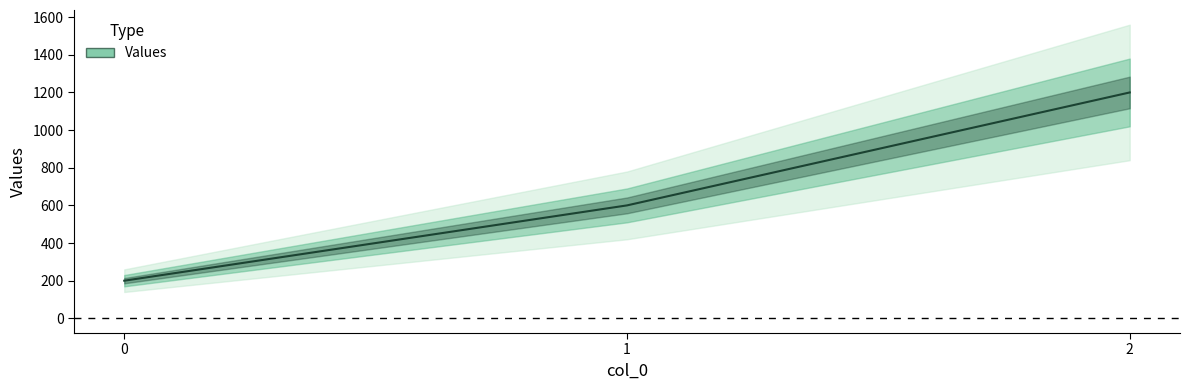

Read the value at 0, to the nearest 100.

200